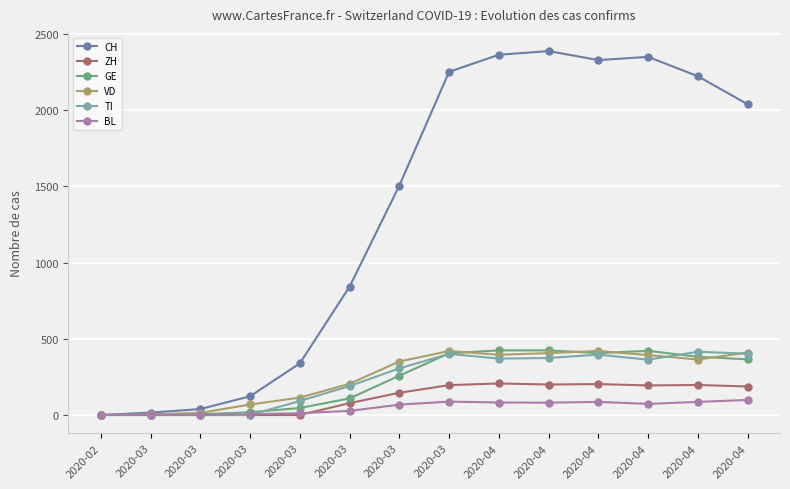

Which has a higher value, 2020-03 or 2020-04?

2020-04